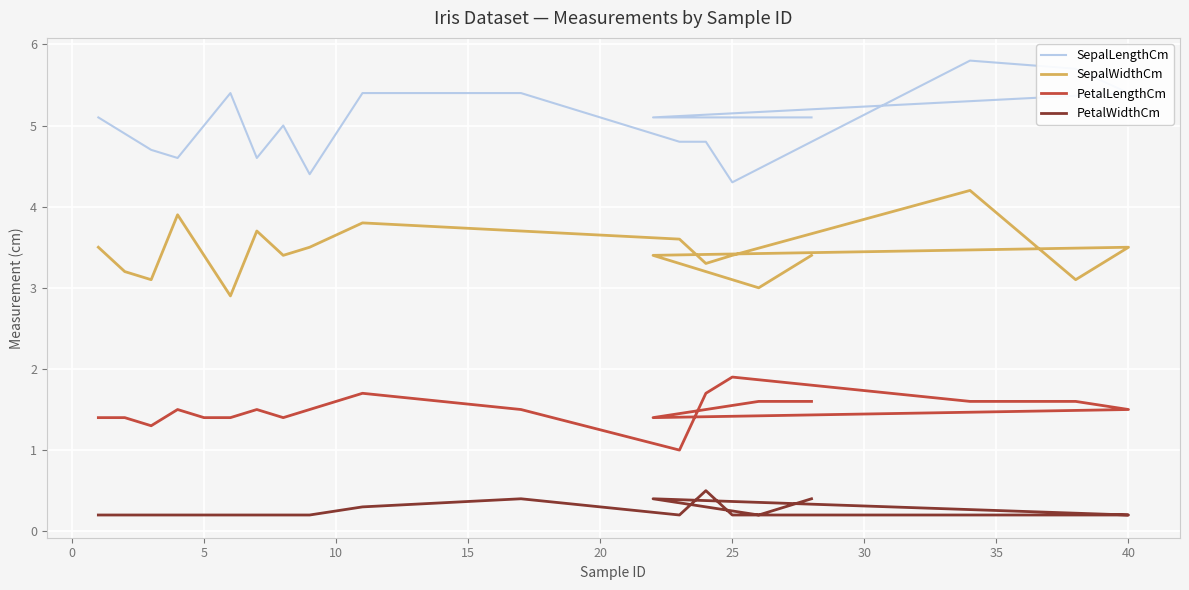

How many PetalLengthCm values are between 1 and 2?

20